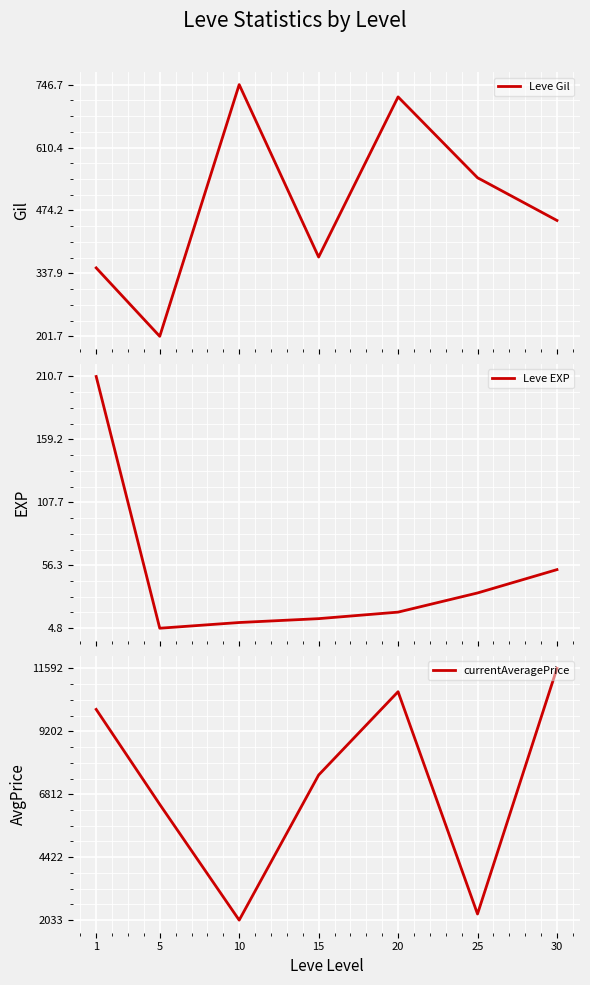

Count the number of data series in this chart.

3